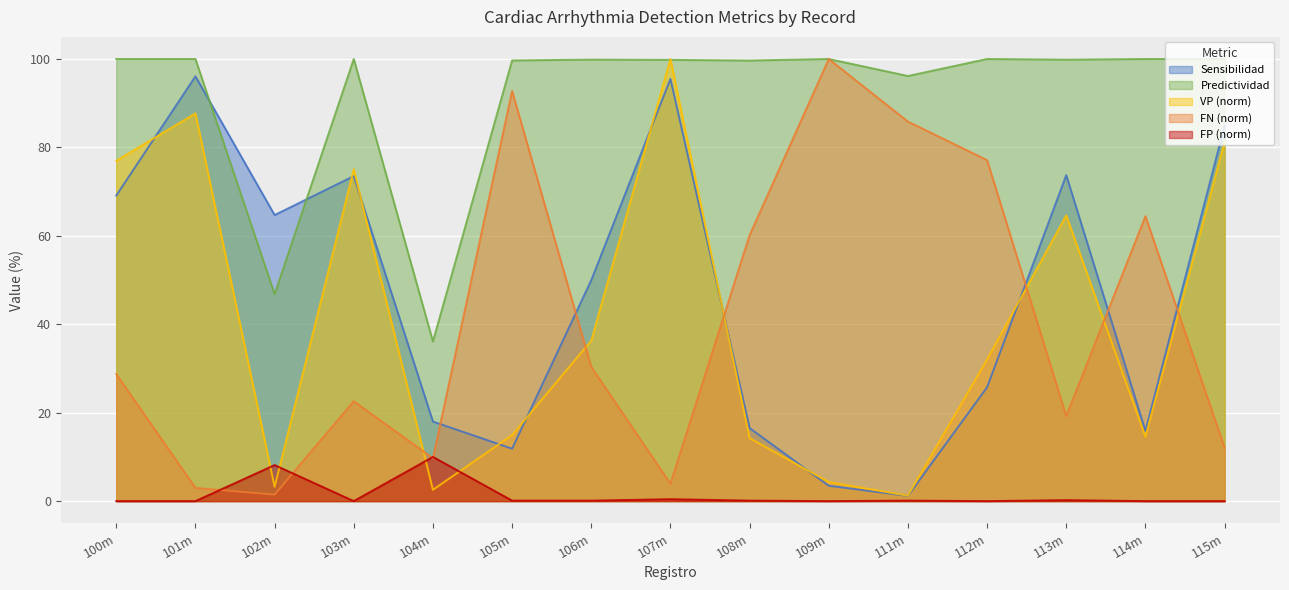

Reading left to right, transcribe all the data shown in this chart.

Sensibilidad: 100m=69.1	101m=96.1	102m=64.7	103m=73.5	104m=18.0	105m=11.9	106m=50.0	107m=95.5	108m=16.5	109m=3.5	111m=1.2	112m=25.8	113m=73.7	114m=15.9	115m=84.9
Predictividad: 100m=100.0	101m=100.0	102m=46.8	103m=100.0	104m=36.1	105m=99.7	106m=99.9	107m=99.8	108m=99.7	109m=100.0	111m=96.2	112m=100.0	113m=99.8	114m=100.0	115m=100.0
VP: 100m=77.0	101m=87.7	102m=3.2	103m=75.1	104m=2.5	105m=14.9	106m=36.3	107m=100.0	108m=14.3	109m=4.3	111m=1.2	112m=32.0	113m=64.6	114m=14.6	115m=81.2
FN: 100m=28.7	101m=3.0	102m=1.5	103m=22.6	104m=9.7	105m=92.8	106m=30.4	107m=3.9	108m=60.1	109m=100.0	111m=85.8	112m=77.1	113m=19.2	114m=64.4	115m=12.1
FP: 100m=0.0	101m=0.0	102m=8.2	103m=0.0	104m=10.0	105m=0.1	106m=0.1	107m=0.4	108m=0.1	109m=0.0	111m=0.1	112m=0.0	113m=0.2	114m=0.0	115m=0.0